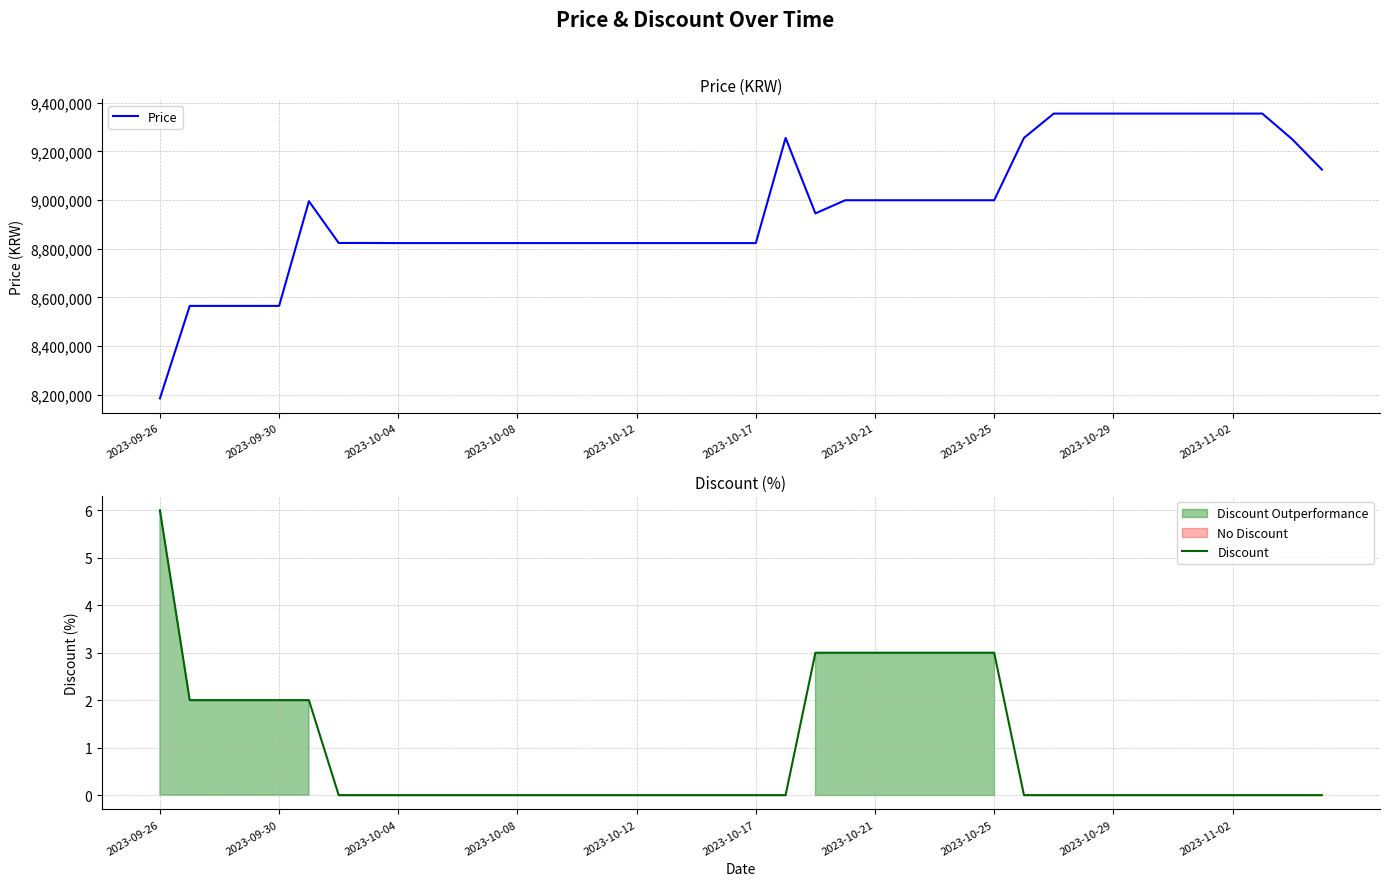

Between 30 and 39, which series saw the biggest shift?

Price